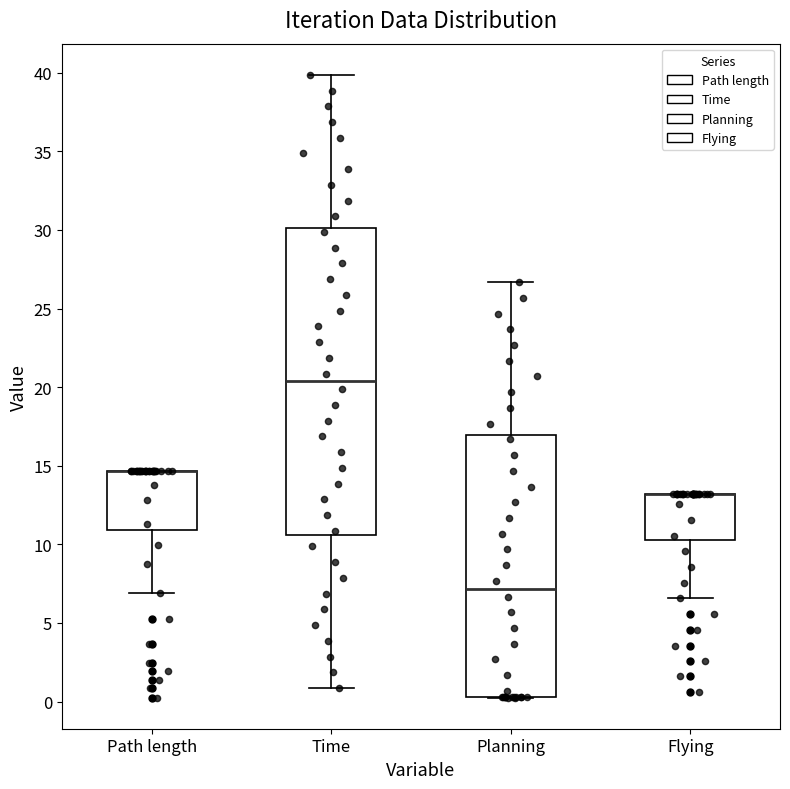

Reading left to right, transcribe this box plot: for each box, give where its median line is, the range the box spans, and where its two whiskers end, as read against the y-axis. The values are not printed on the chart, so give them approximately, as read against the axis.

Path length: median 14.5 (drawn on the box's upper edge), box 11.0 to 14.5, whiskers 7.0 to 14.5
Time: median 20.5, box 10.5 to 30.0, whiskers 1.0 to 40.0
Planning: median 7.0, box 0.5 to 17.0, whiskers 0.5 to 26.5
Flying: median 13.0 (drawn on the box's upper edge), box 10.5 to 13.0, whiskers 6.5 to 13.0